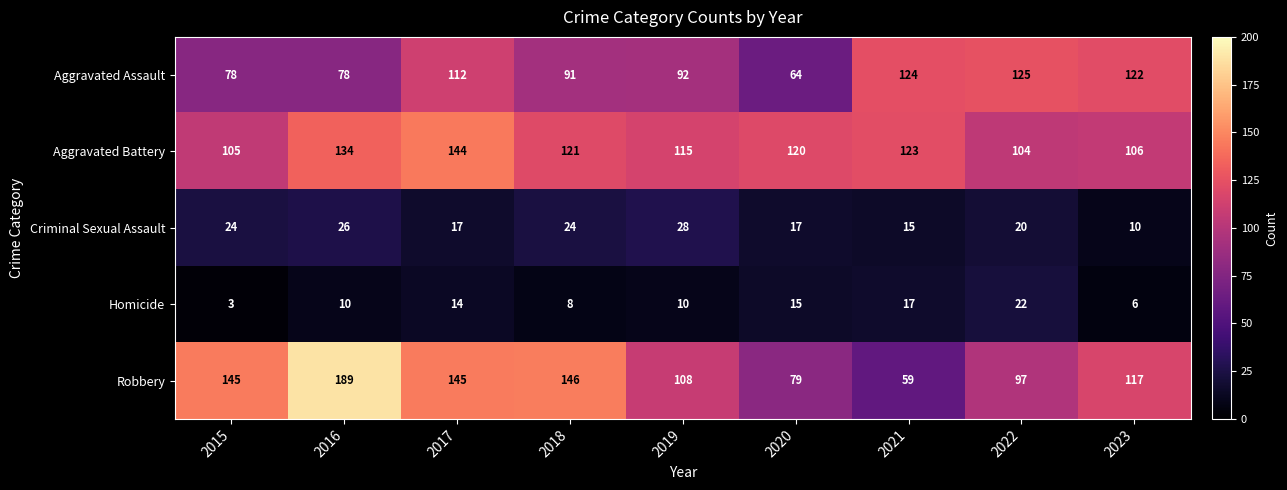

True or false: Aggravated Assault has a value of 178 at 2017.

False